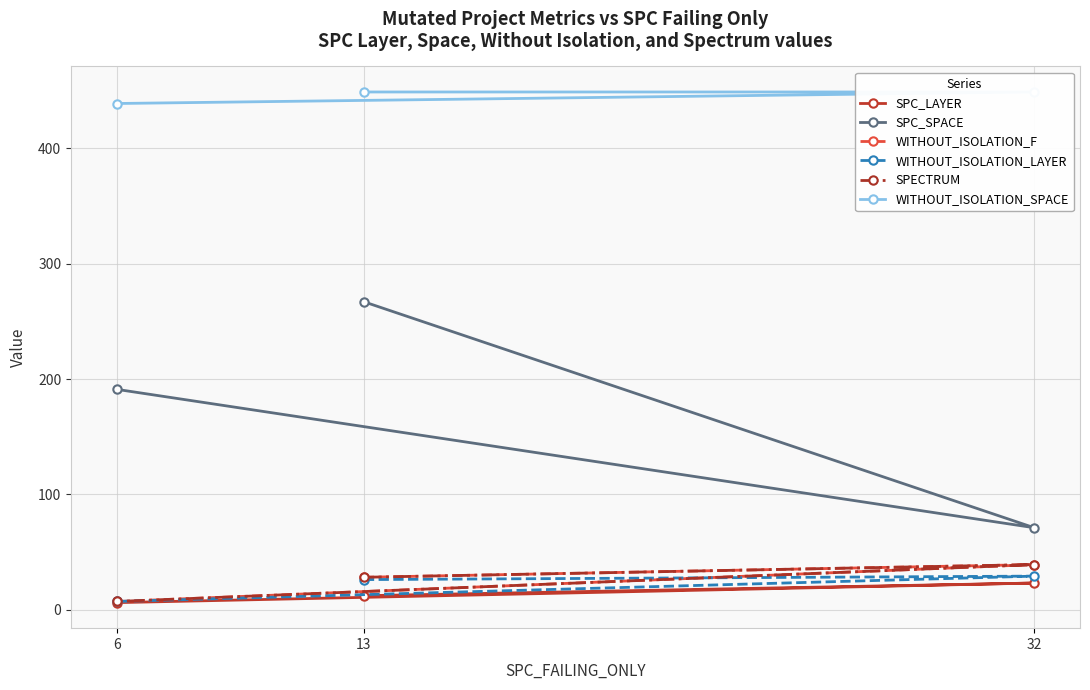

At 6, list the series in order from largest to smallest.

WITHOUT_ISOLATION_SPACE, SPC_SPACE, WITHOUT_ISOLATION_F, WITHOUT_ISOLATION_LAYER, SPECTRUM, SPC_LAYER